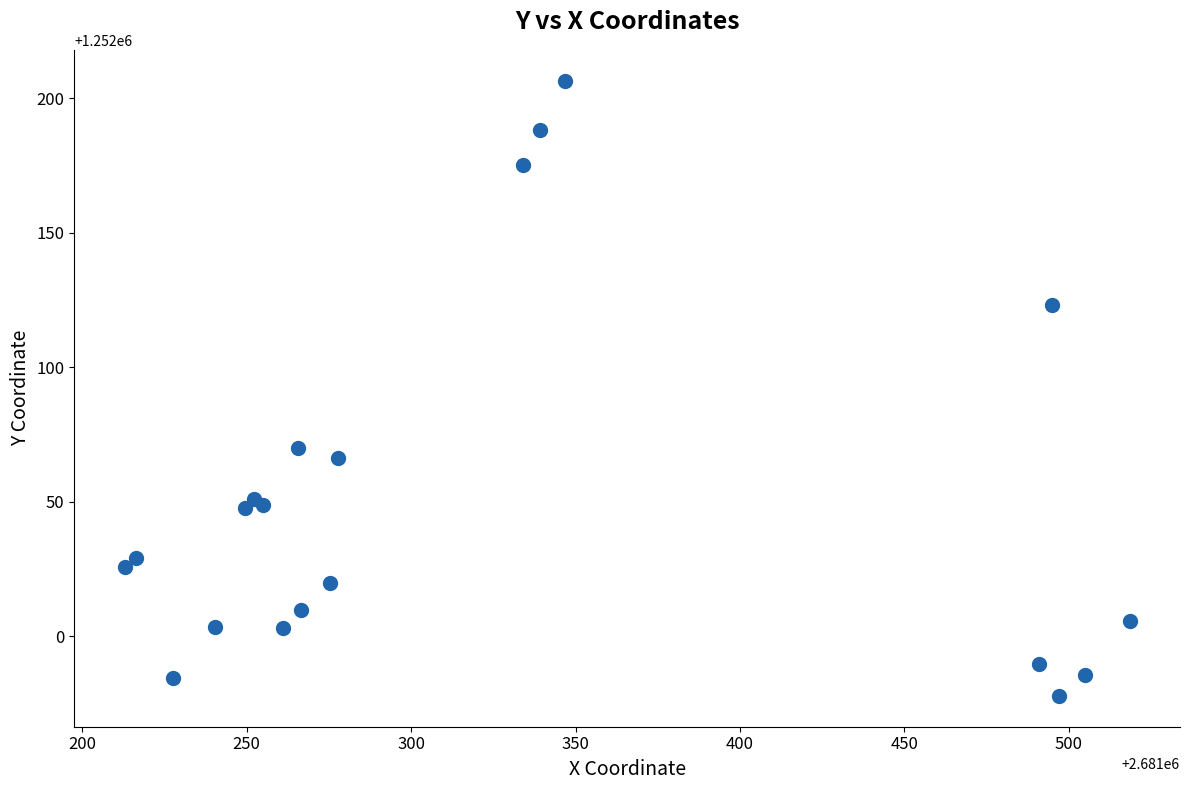

What Y value in the scatter plot is closest to 1252092?

1252070.1